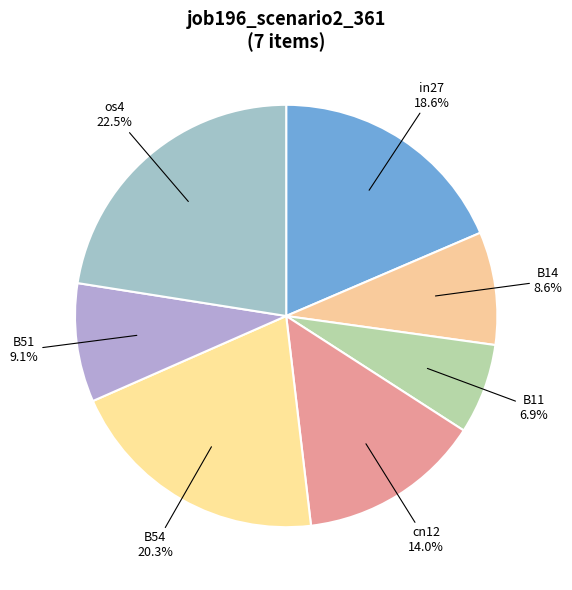

How many slices are in this pie chart?

7